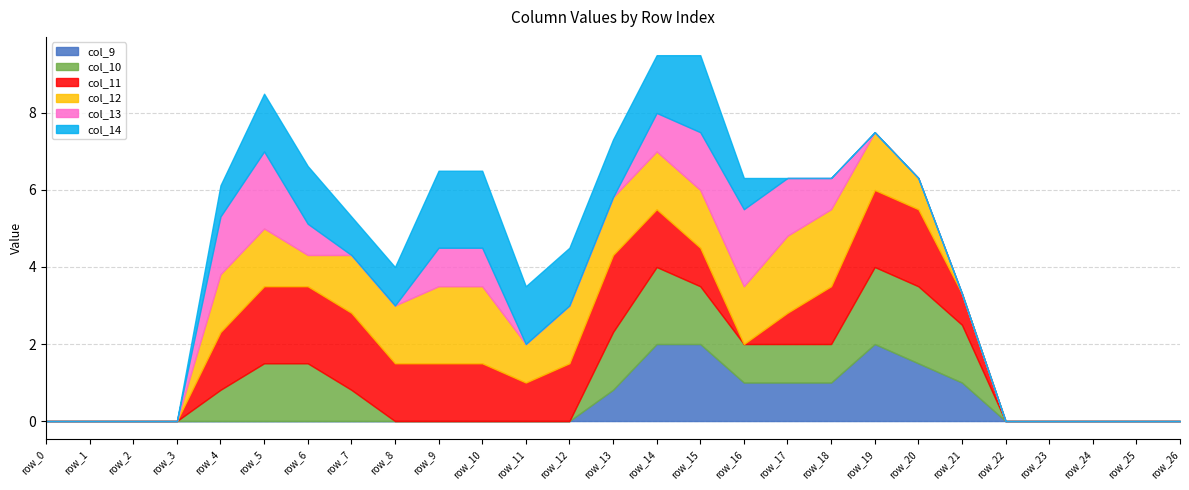

True or false: col_10 has a value of 0.0 at row_10.

True